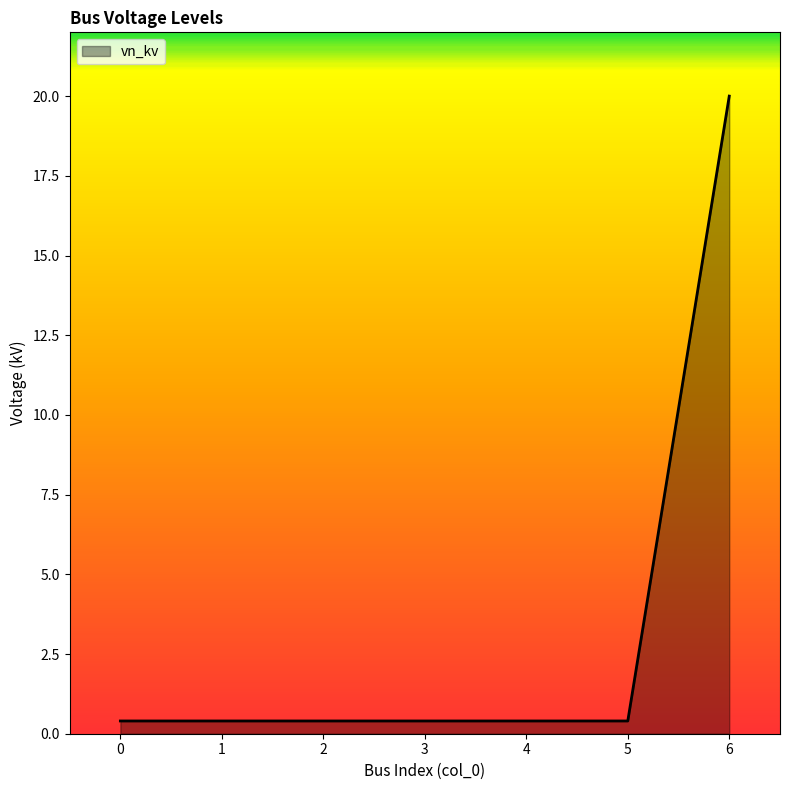

The value at 3 is 0.4. True or false?

True